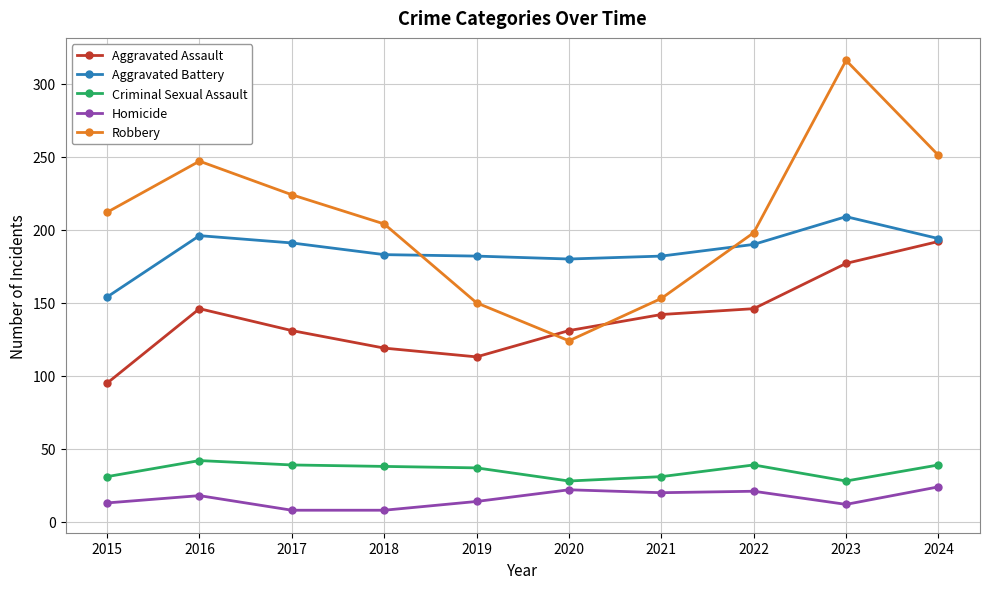

How many values in the Criminal Sexual Assault series are below 38?

5